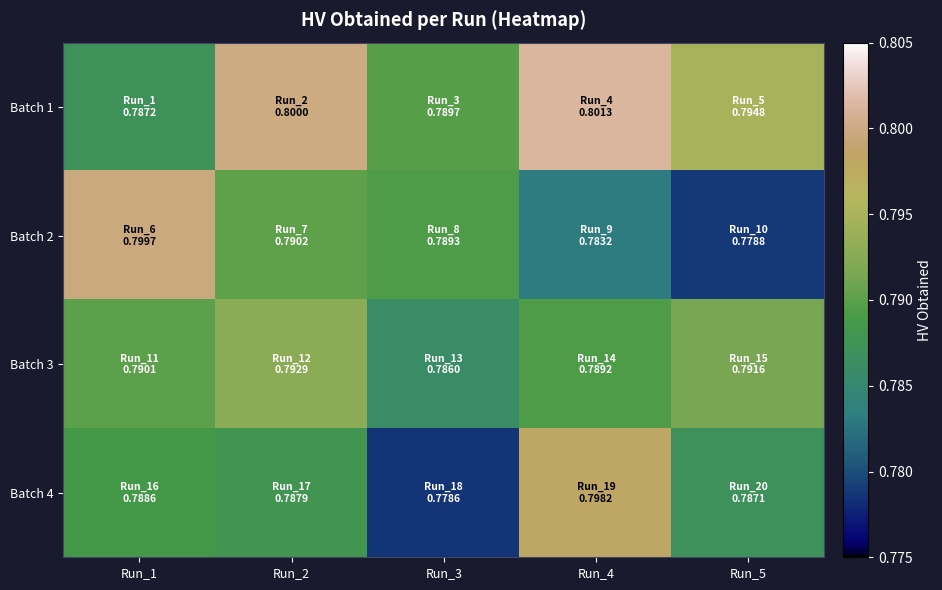

At how many categories does at least one series exceed 0?

5